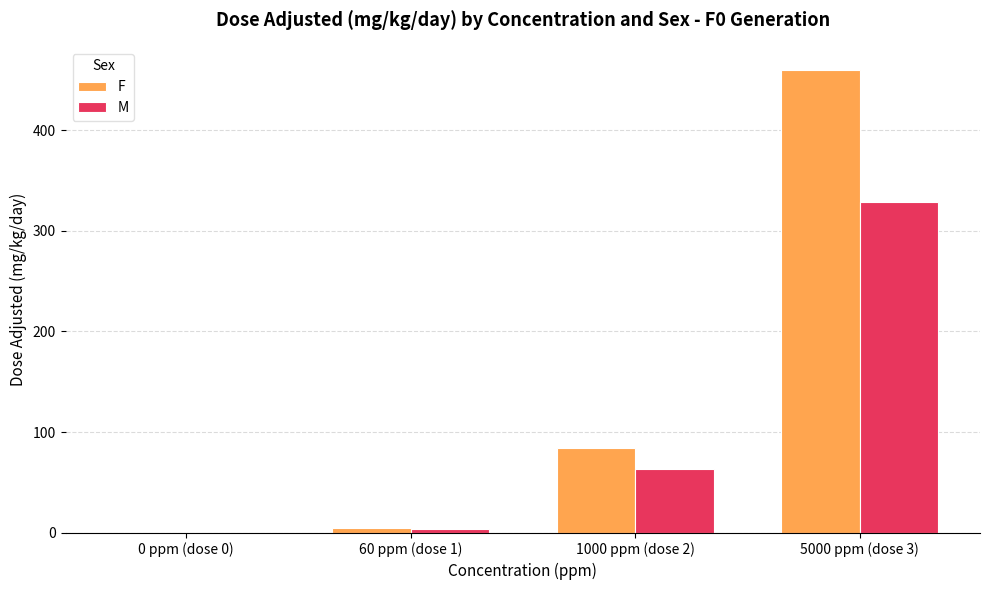

What is the maximum value for F?

459.7